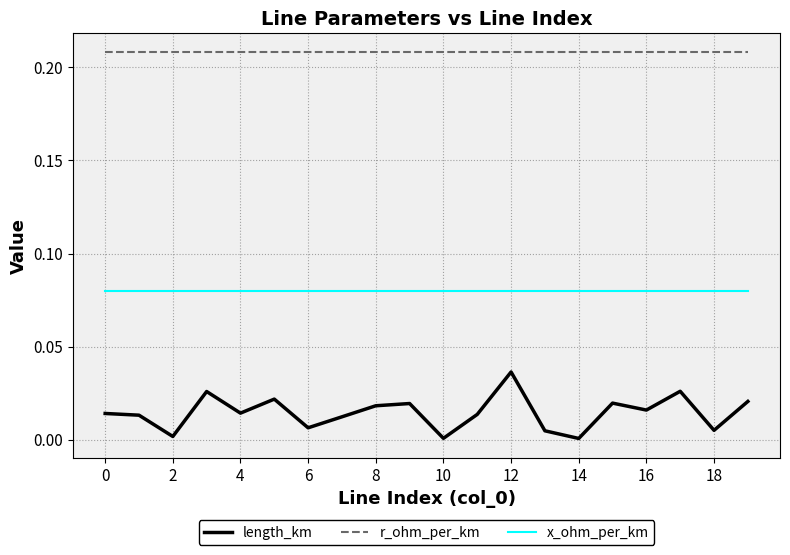

Which series has the largest total across all categories?

r_ohm_per_km